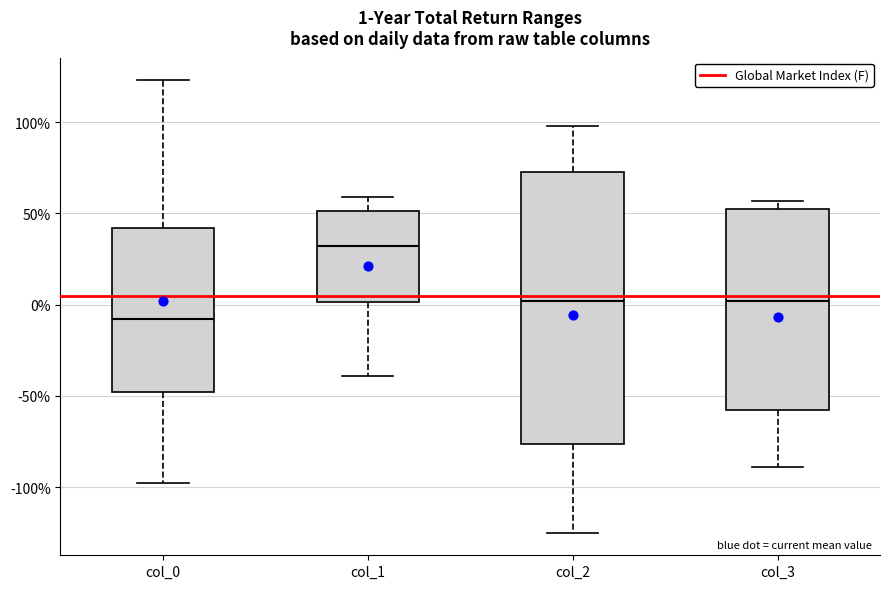

Which box's median line is the highest?

col_1